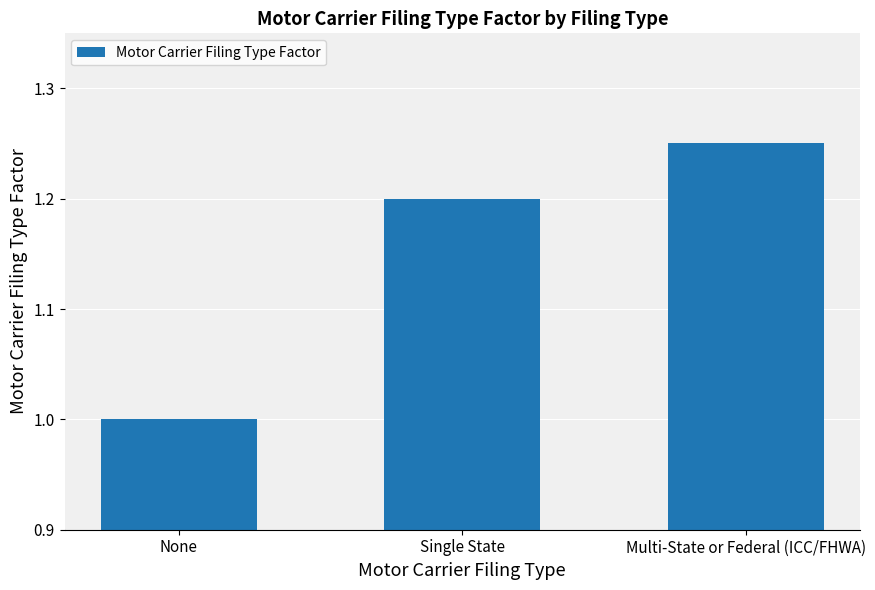

Which label corresponds to the smallest value in the chart?

None